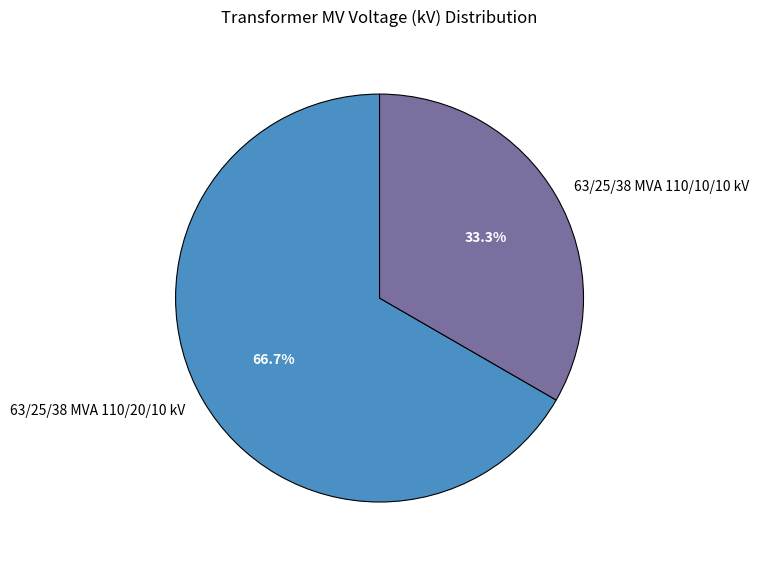

Does any single category account for the majority?

Yes